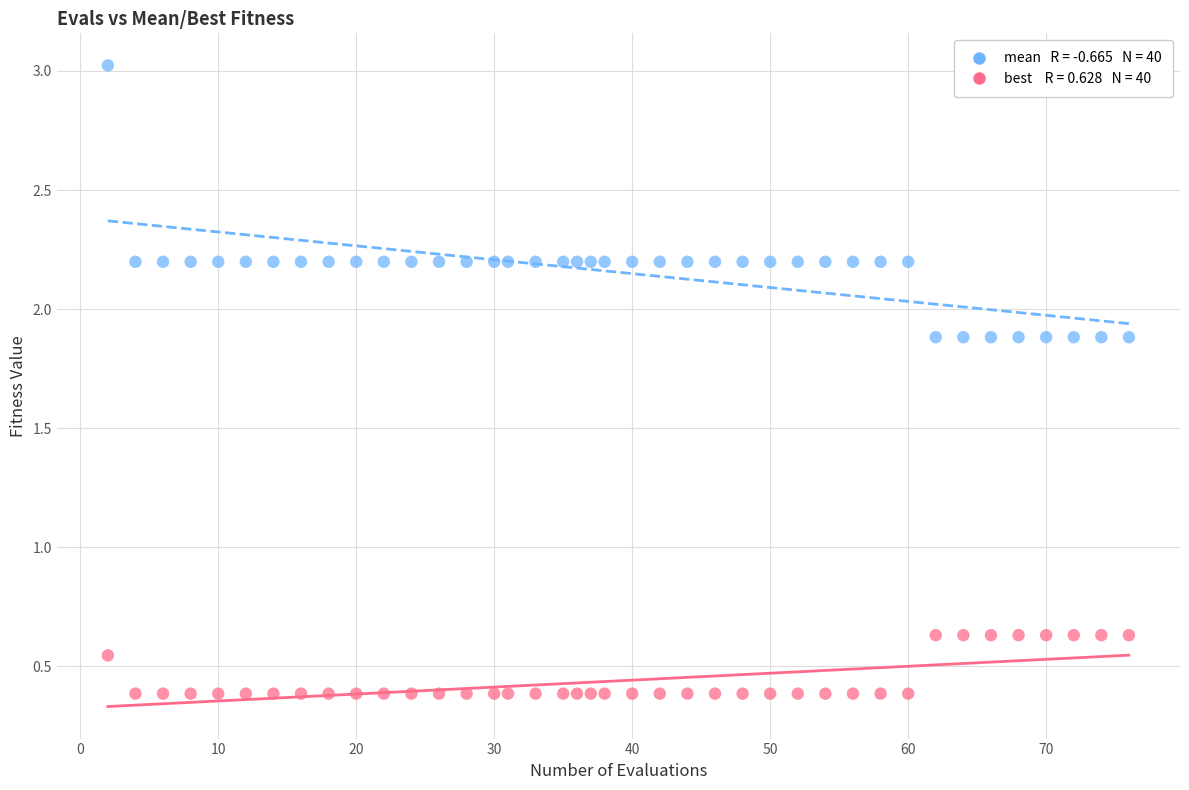

Across all data points, what is the range of X values (max minus min)?

74.0